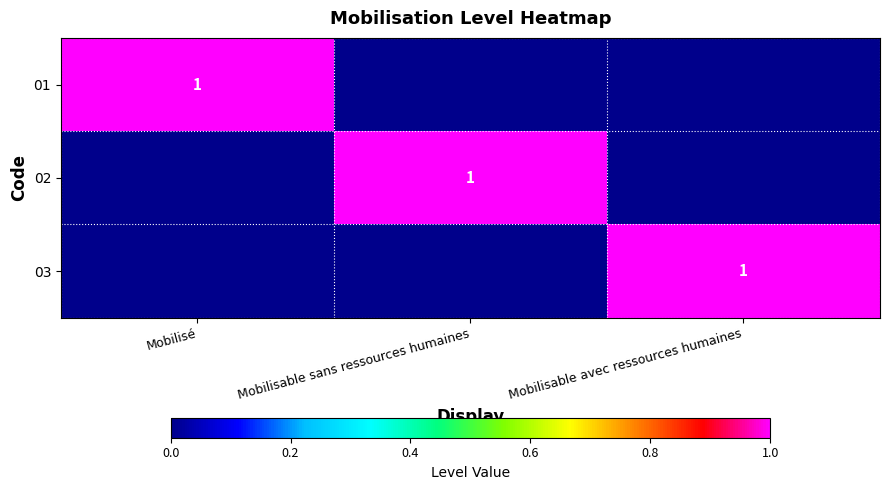

The 02 series shows 1 at Mobilisable sans ressources humaines. True or false?

True